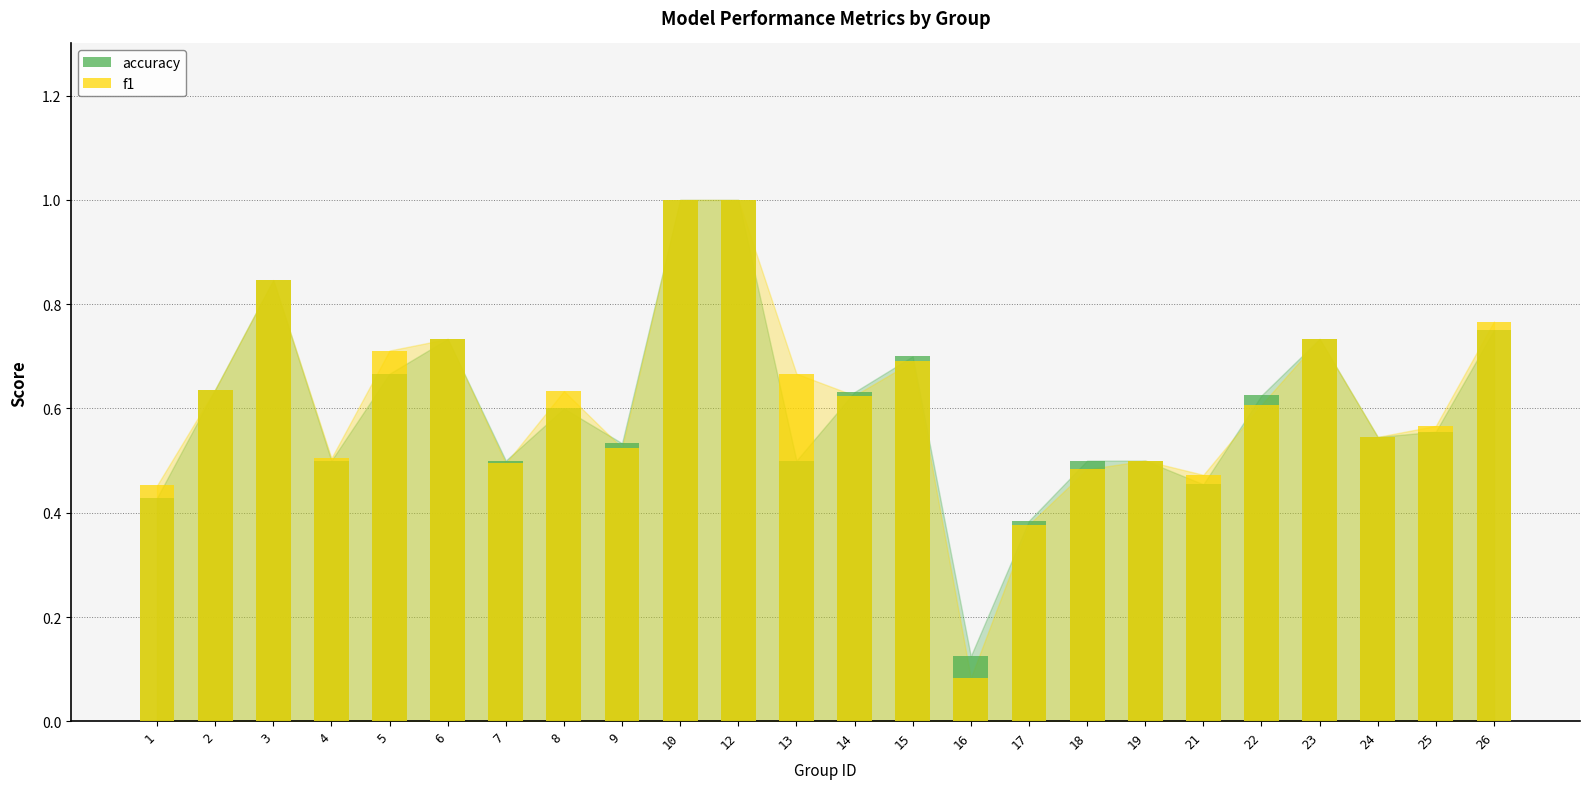

At how many categories does at least one series exceed 0?

24